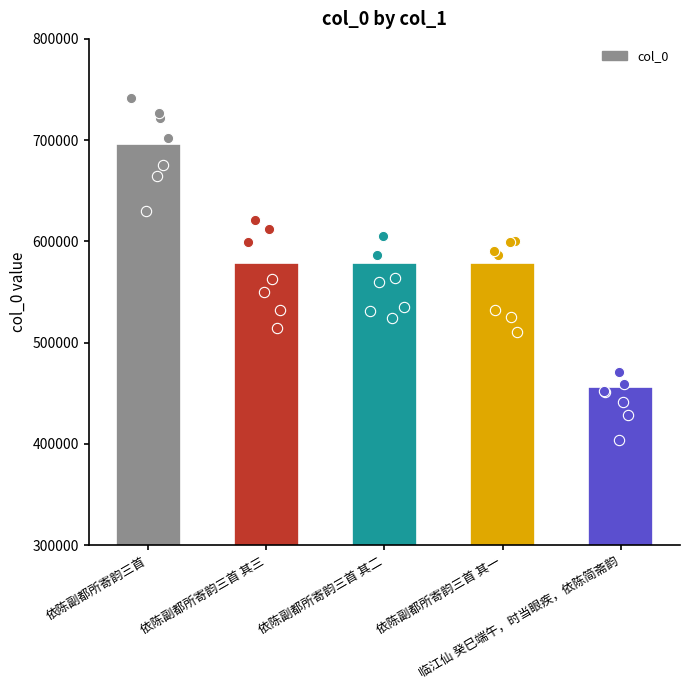

What is the change in value from 依陈副都所寄韵三首 to 依陈副都所寄韵三首 其三?

-117468